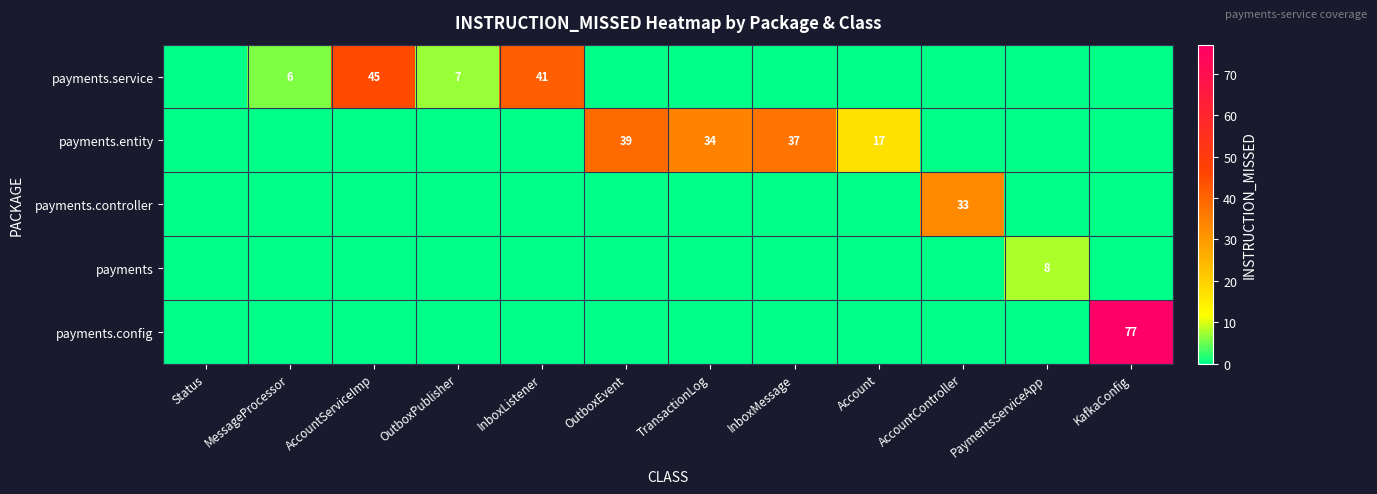

List the series in order of their peak value, lowest first.

payments, payments.controller, payments.entity, payments.service, payments.config